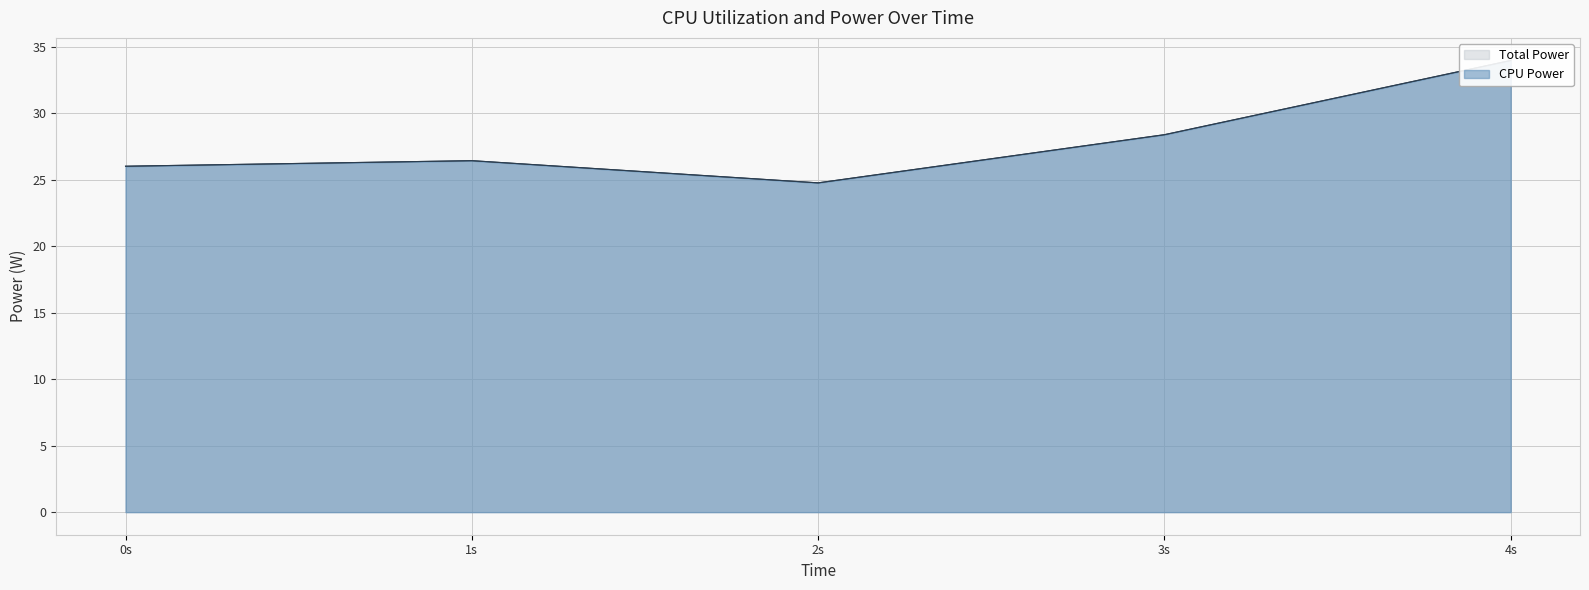

The Total Power series shows 44.4 at 0s. True or false?

False